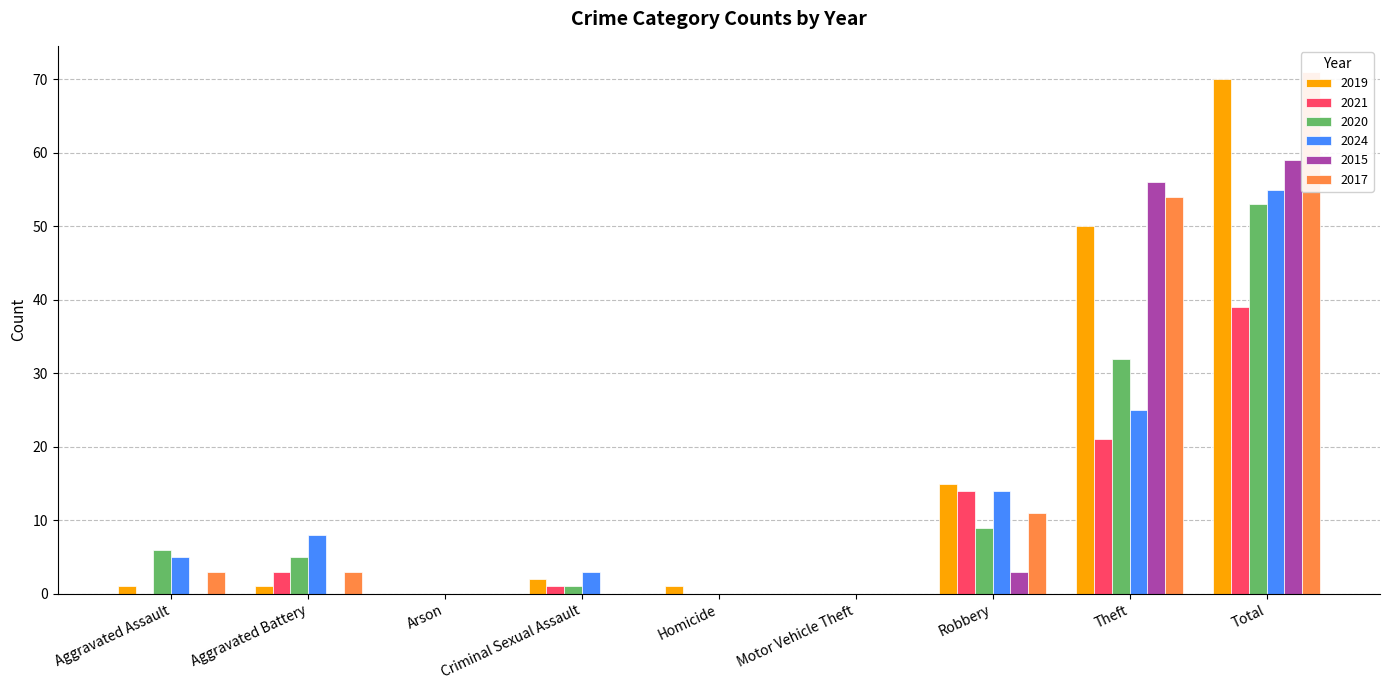

How many bars are there in each group?

6